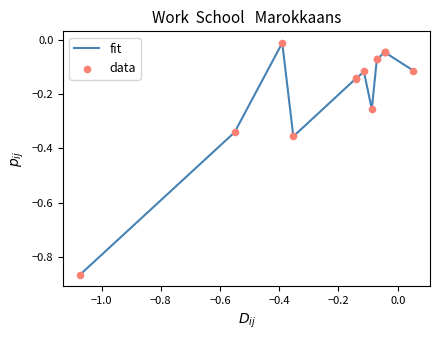

What is the difference between the maximum and minimum values?

0.9